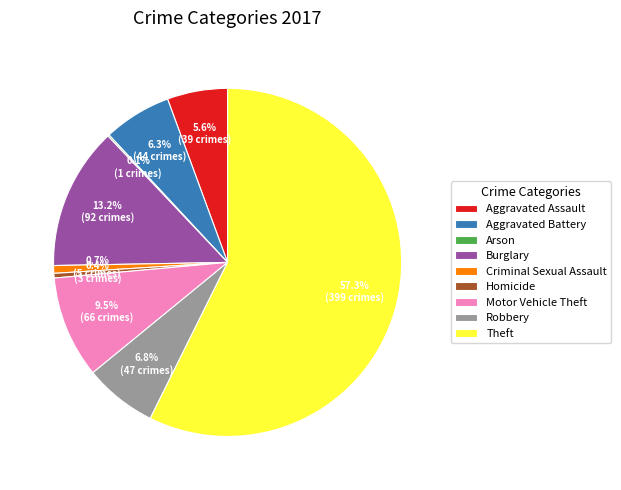

Combined, what portion of the pie is Homicide and Criminal Sexual Assault?

1.1%